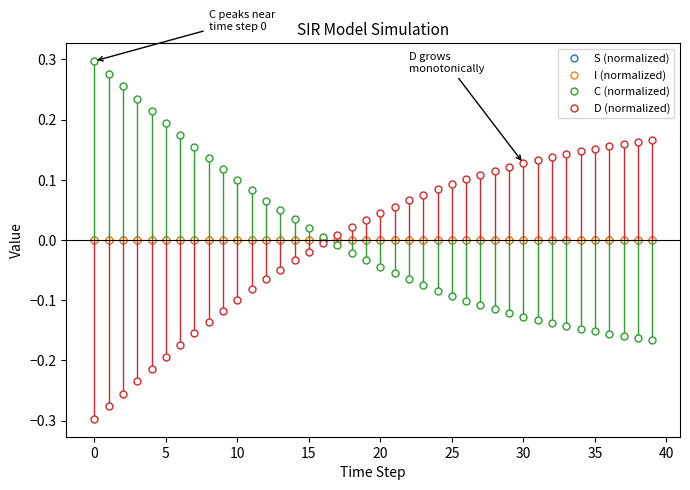

Does the chart display data point markers on the line(s)?

Yes